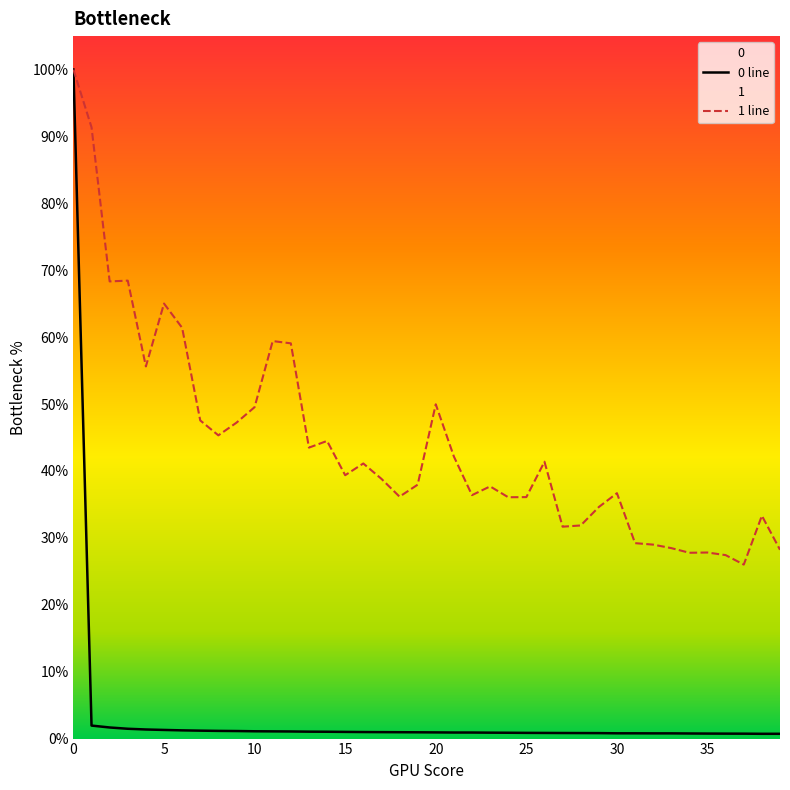

Between 30 and 38, which is larger?

30